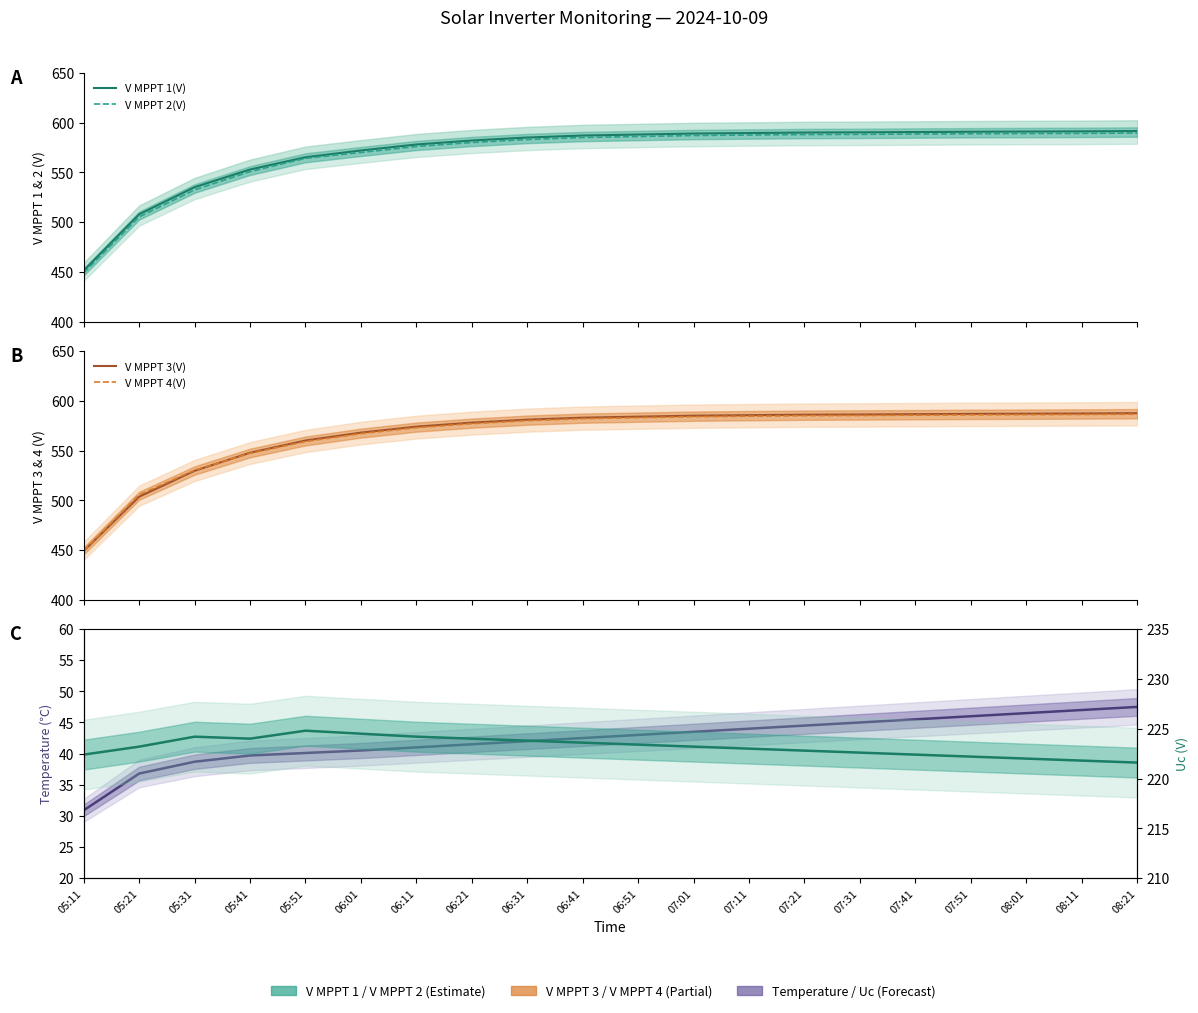

How many lines are shown in the chart?

6